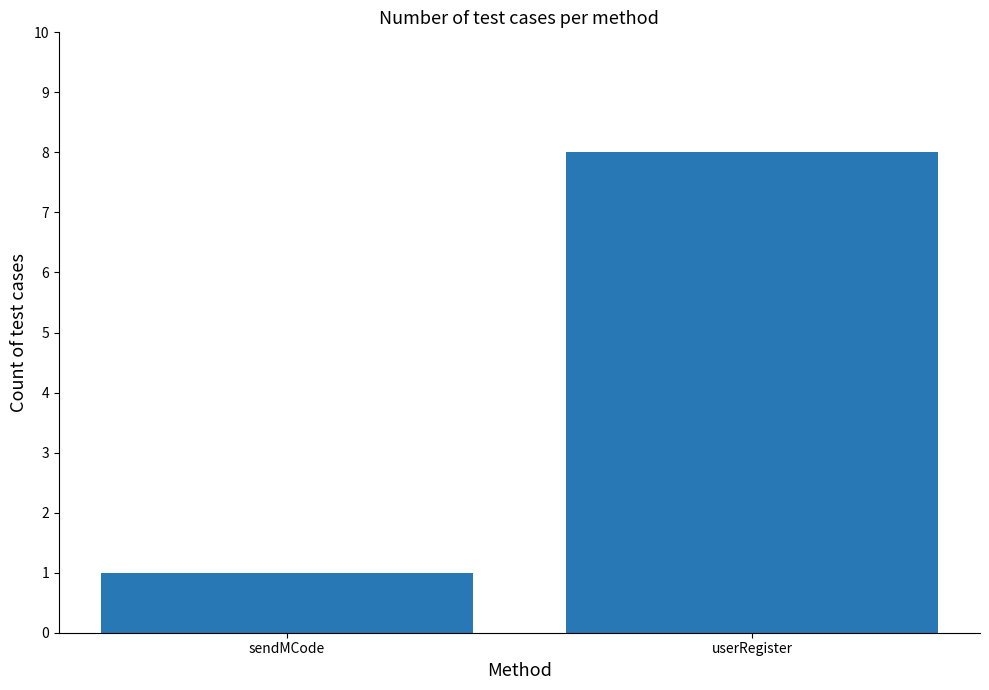

Between userRegister and sendMCode, which is larger?

userRegister